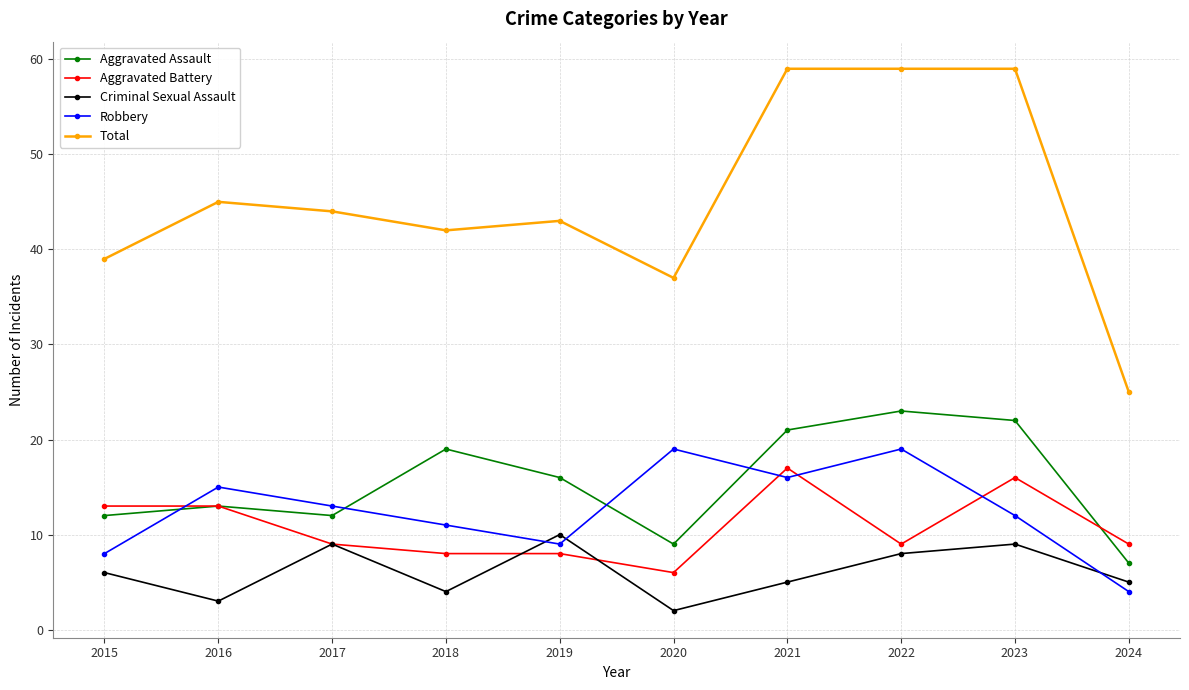

Rank the series at 2018 from highest to lowest value.

Total, Aggravated Assault, Robbery, Aggravated Battery, Criminal Sexual Assault